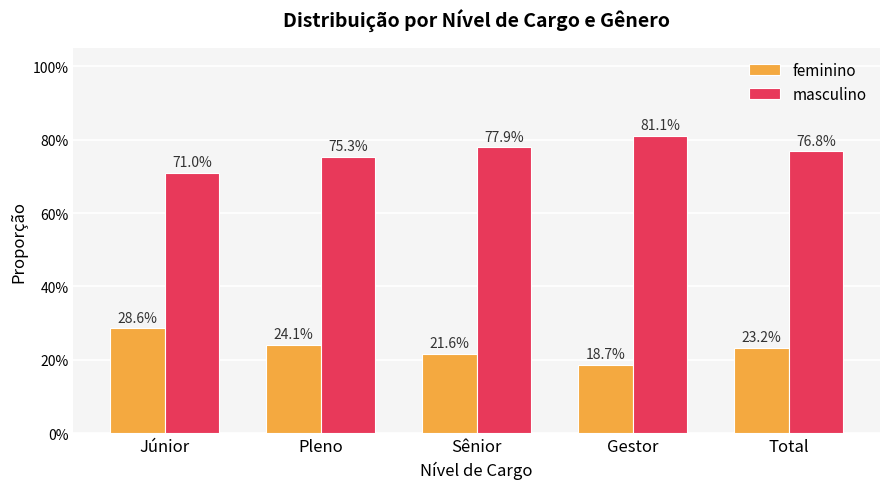

Are the bars grouped side by side (vs. stacked)?

Yes